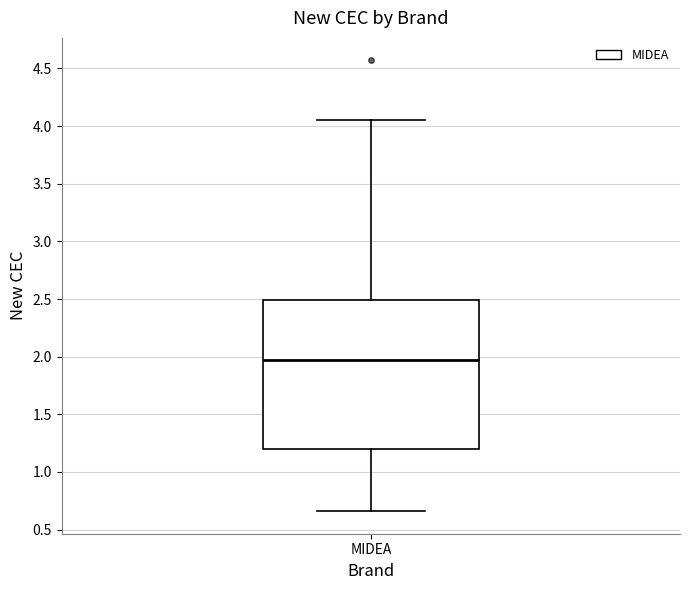

Transcribe this box plot: give where the median line is, the range the box spans, and where the two whiskers end, as read against the y-axis. The values are not printed on the chart, so give them approximately, as read against the axis.

median 1.95, box 1.20 to 2.50, whiskers 0.65 to 4.05